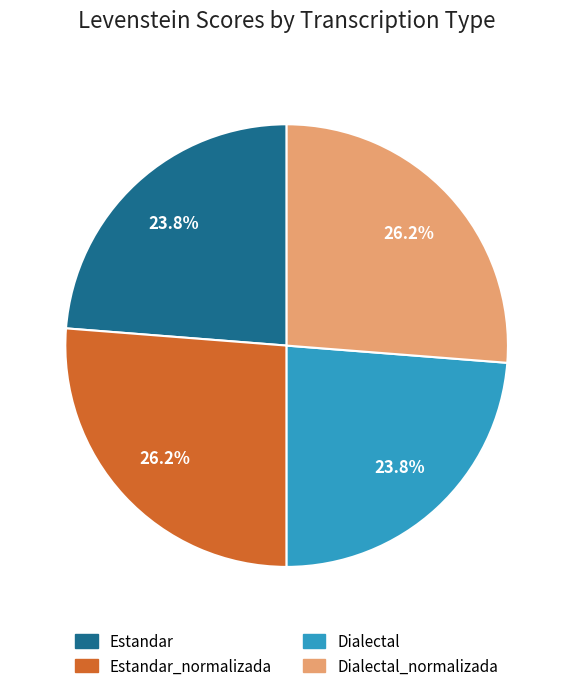

What percentage is NOT represented by Estandar?

76.2%